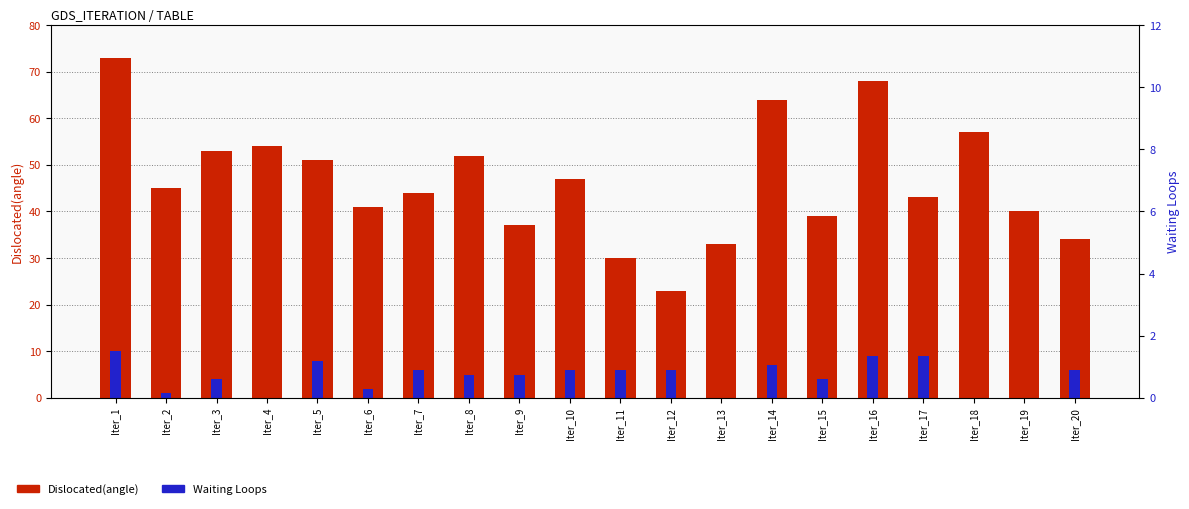

Reading right to left, transcribe all the data shown in this chart.

Dislocated(angle): Iter_20=34	Iter_19=40	Iter_18=57	Iter_17=43	Iter_16=68	Iter_15=39	Iter_14=64	Iter_13=33	Iter_12=23	Iter_11=30	Iter_10=47	Iter_9=37	Iter_8=52	Iter_7=44	Iter_6=41	Iter_5=51	Iter_4=54	Iter_3=53	Iter_2=45	Iter_1=73
Waiting Loops: Iter_20=6	Iter_19=0	Iter_18=0	Iter_17=9	Iter_16=9	Iter_15=4	Iter_14=7	Iter_13=0	Iter_12=6	Iter_11=6	Iter_10=6	Iter_9=5	Iter_8=5	Iter_7=6	Iter_6=2	Iter_5=8	Iter_4=0	Iter_3=4	Iter_2=1	Iter_1=10